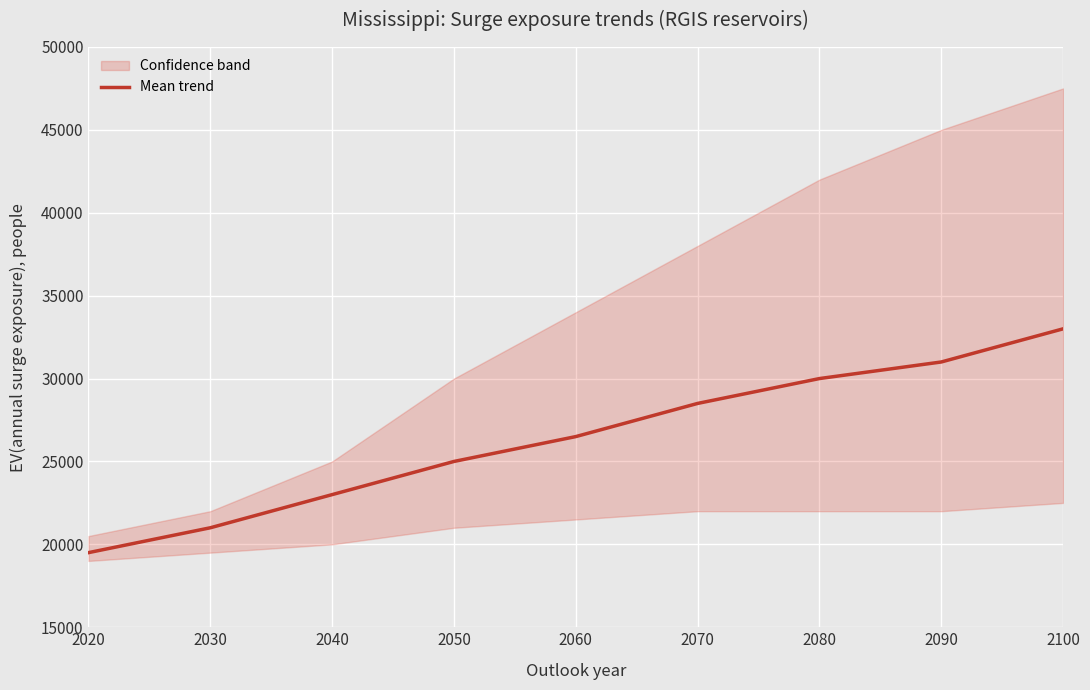

What is the greatest value displayed?

33000